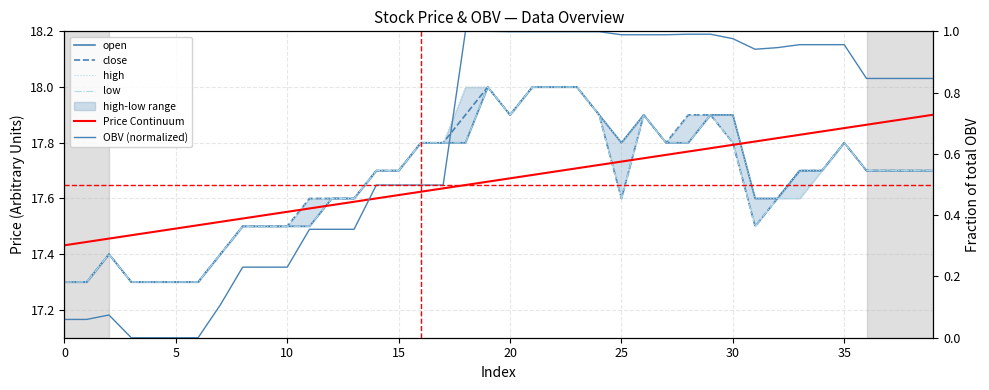

True or false: low and close cross at least once.

False